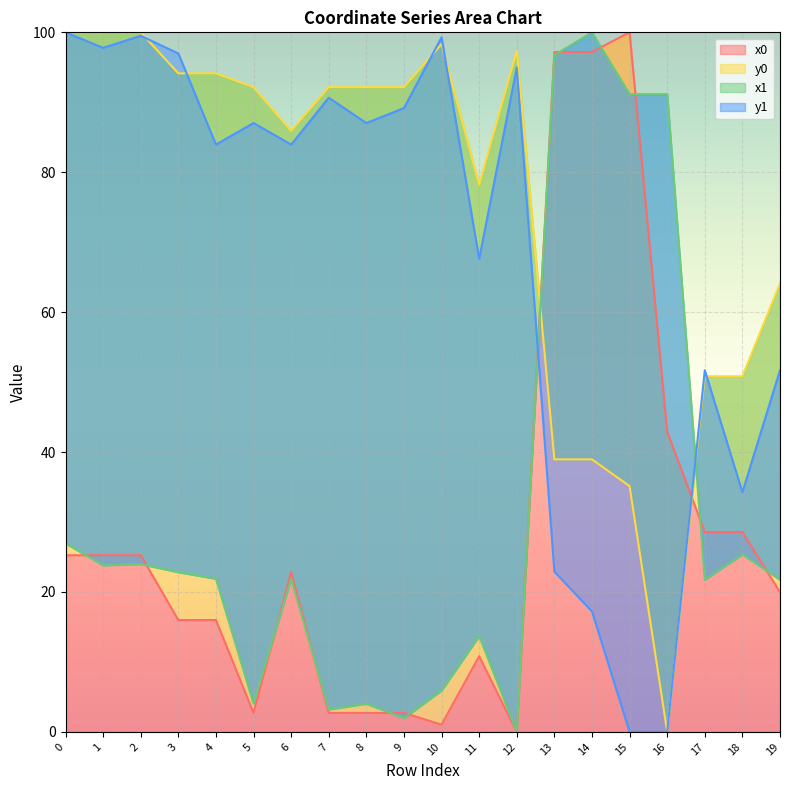

At how many categories does at least one series exceed 92?

14